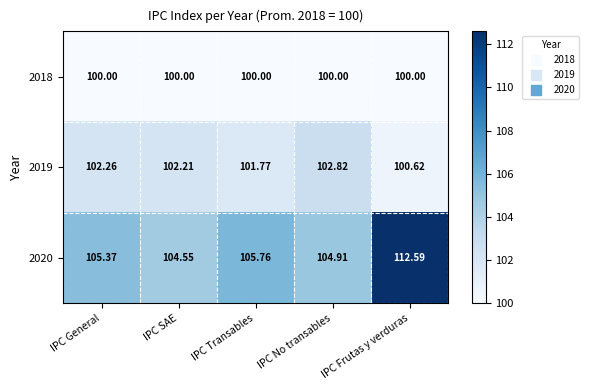

Rank the series by their average value, from highest to lowest.

2020, 2019, 2018